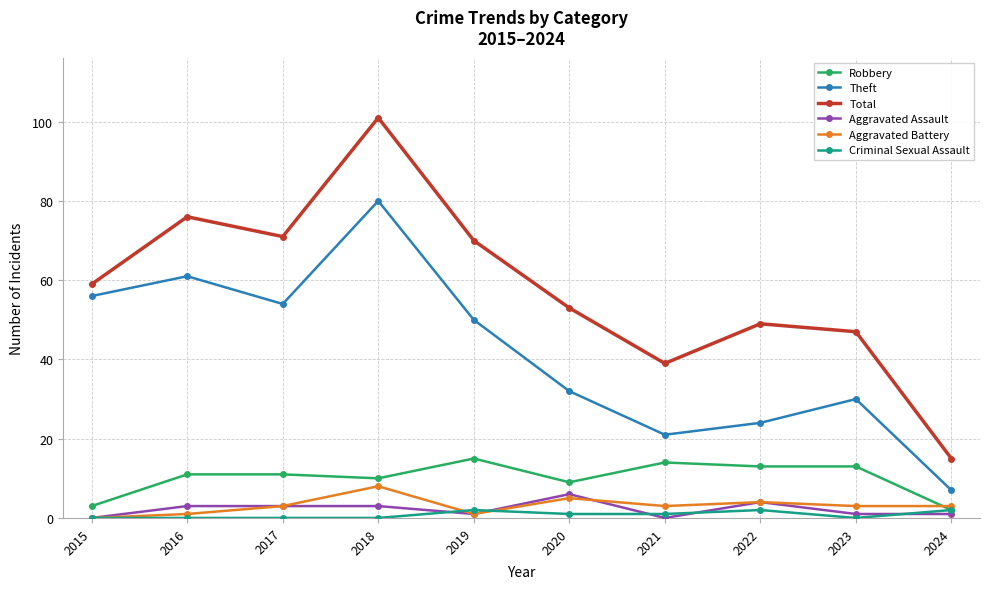

What is the total value across all series at 2017?

142